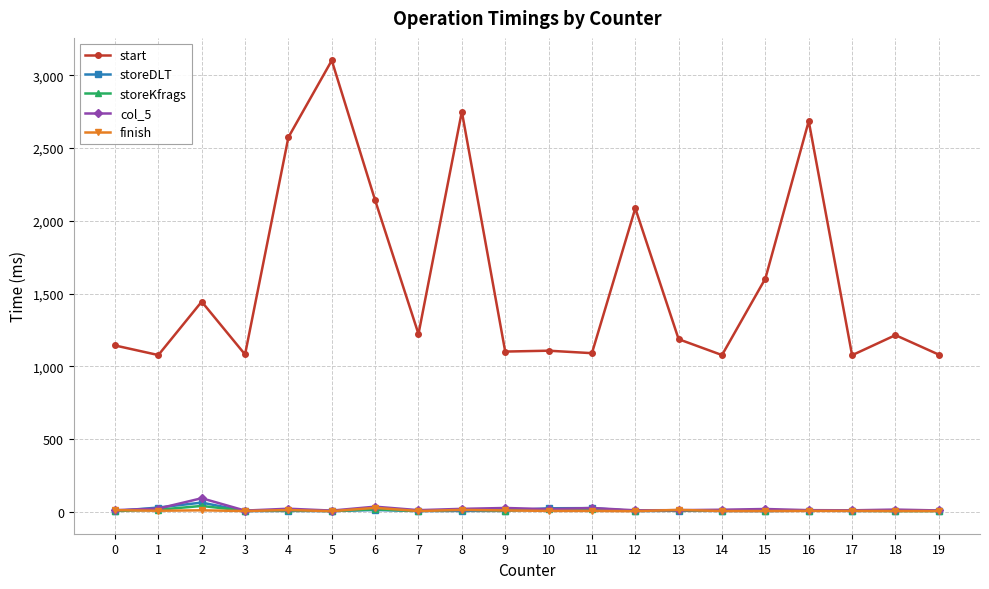

True or false: start has more than 1 interior local peaks.

True